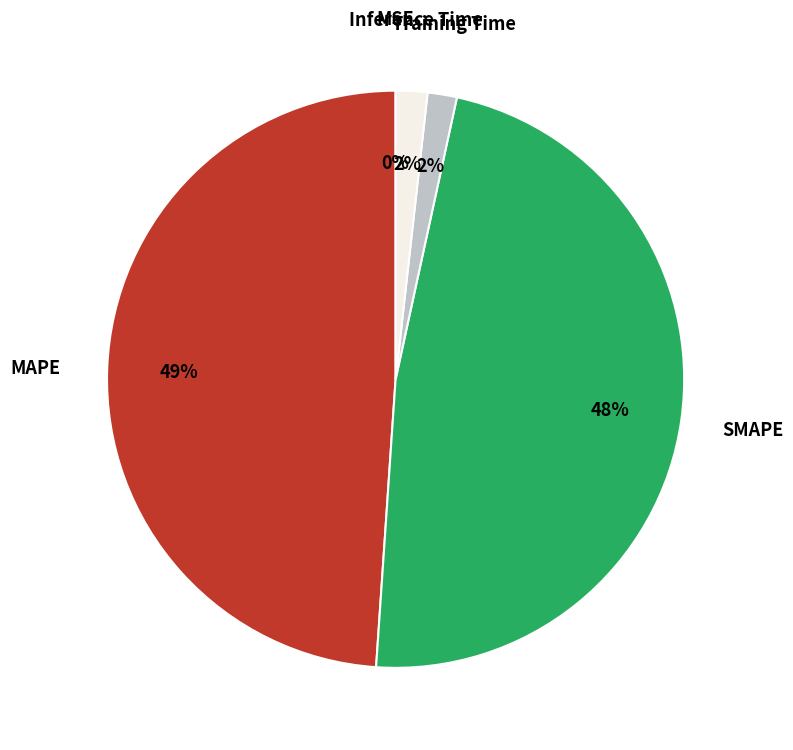

Combined, do MAPE and SMAPE account for over 50%?

Yes